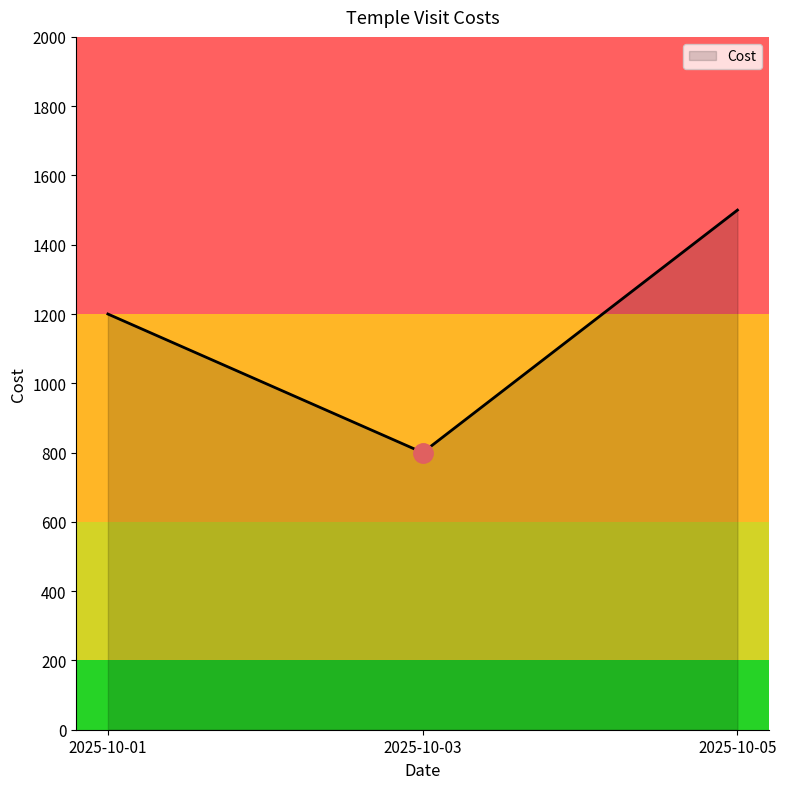

Reading left to right, transcribe all the data shown in this chart.

1200	800	1500